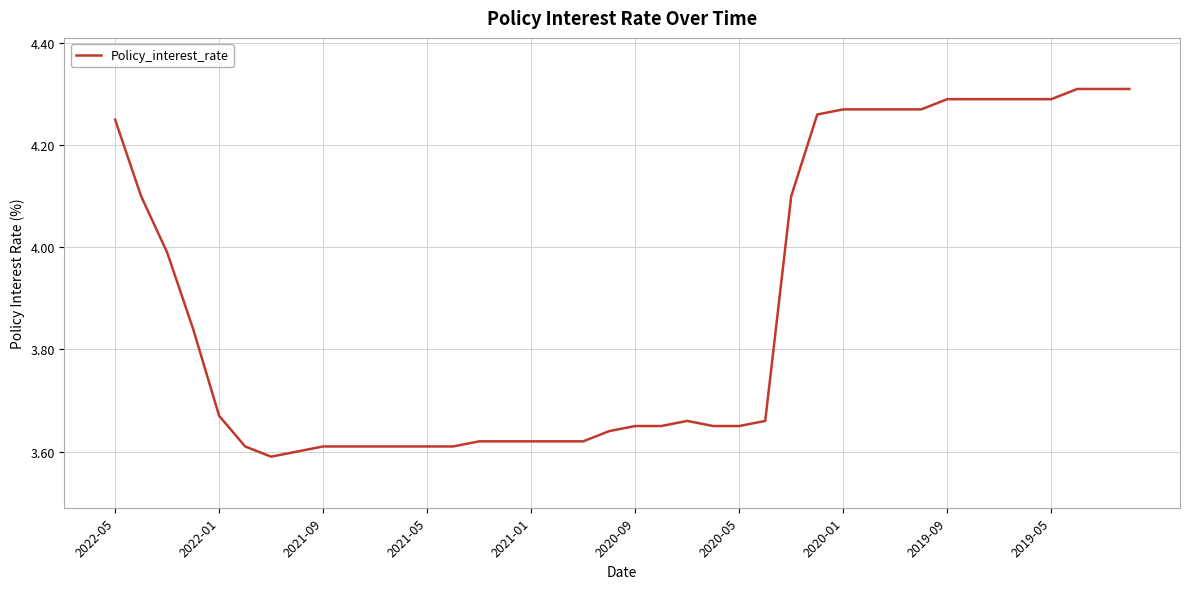

What is the difference between the maximum and minimum values?

0.7